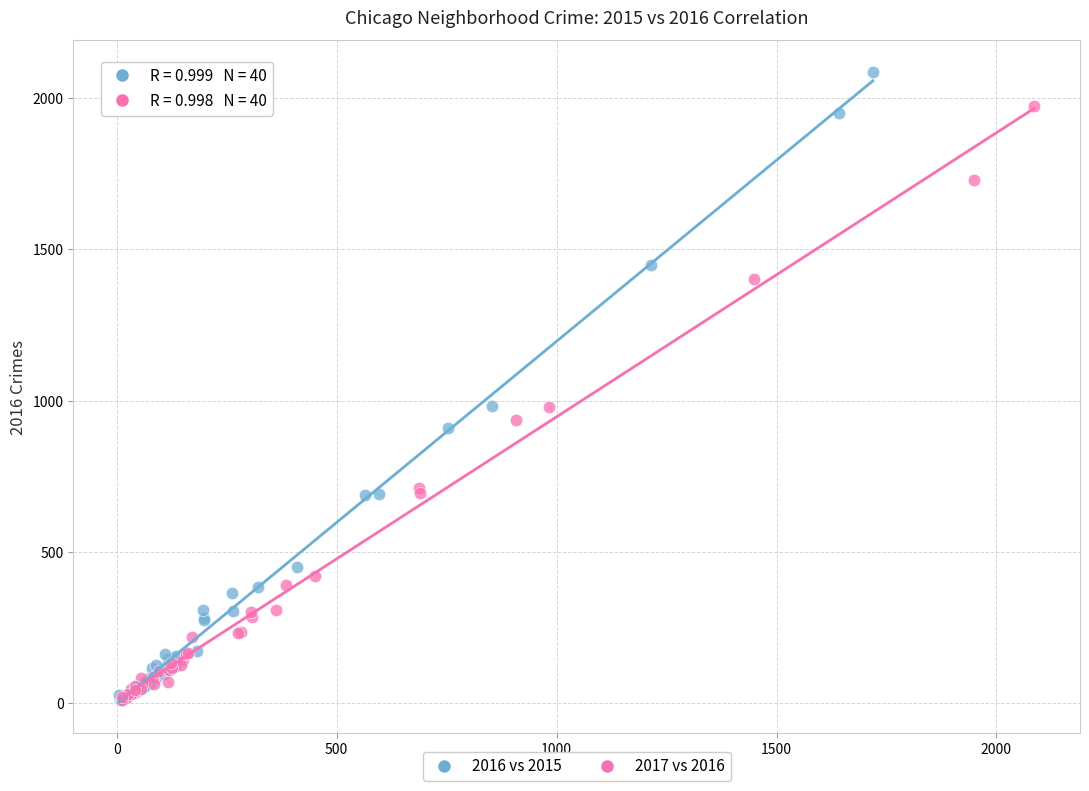

Which series has the largest Y range (max minus min)?

2016 vs 2015